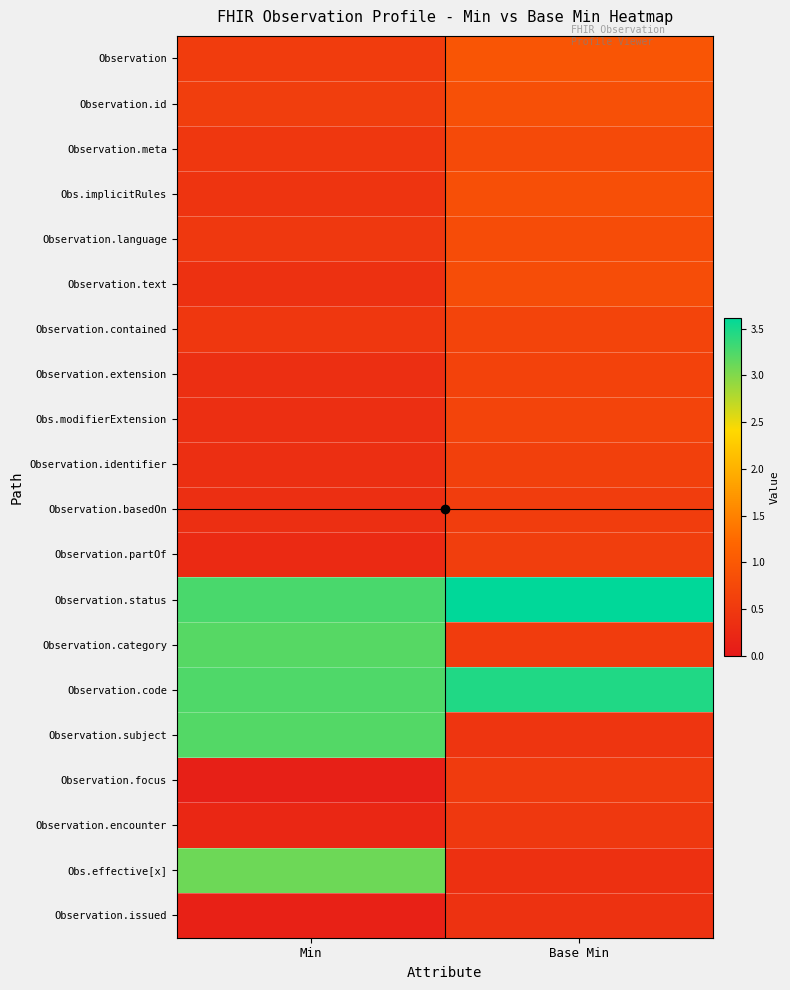

How many distinct data groups are displayed?

20